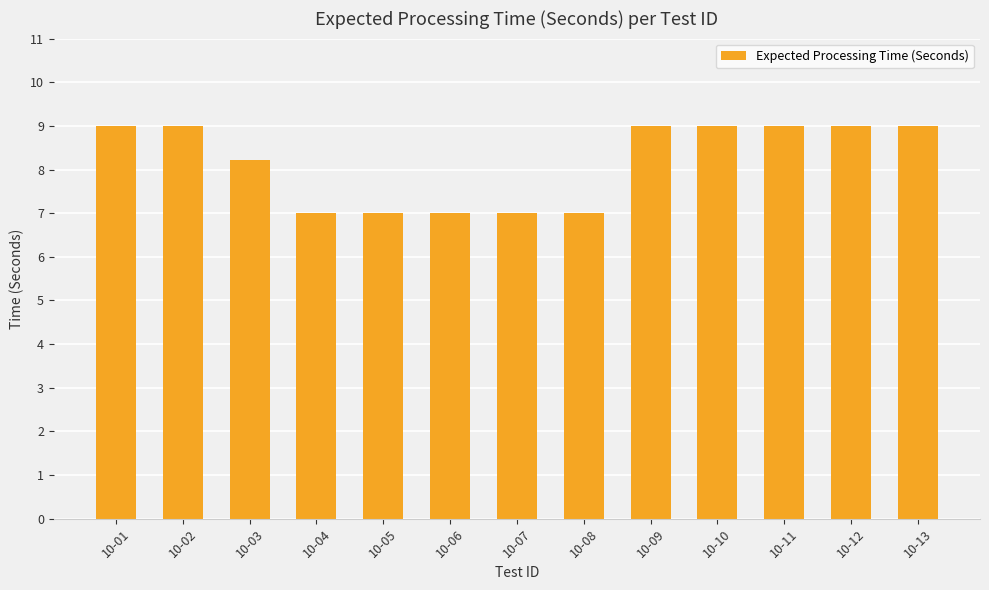

How many values are below 9?

6